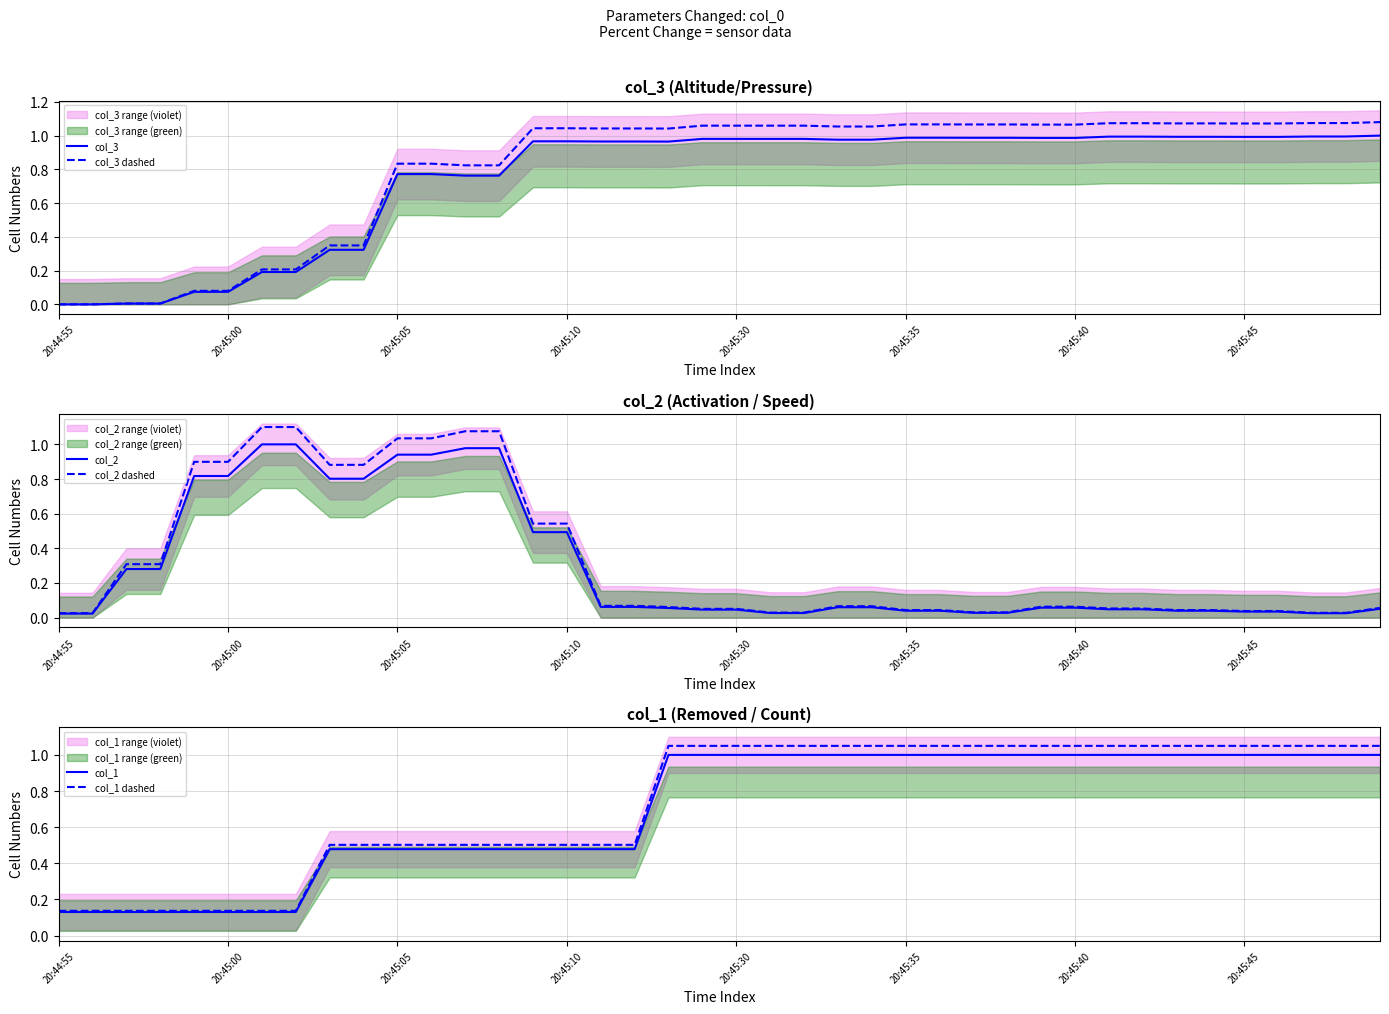

What is the difference between the maximum and minimum values in the col_1 dashed series?

0.9